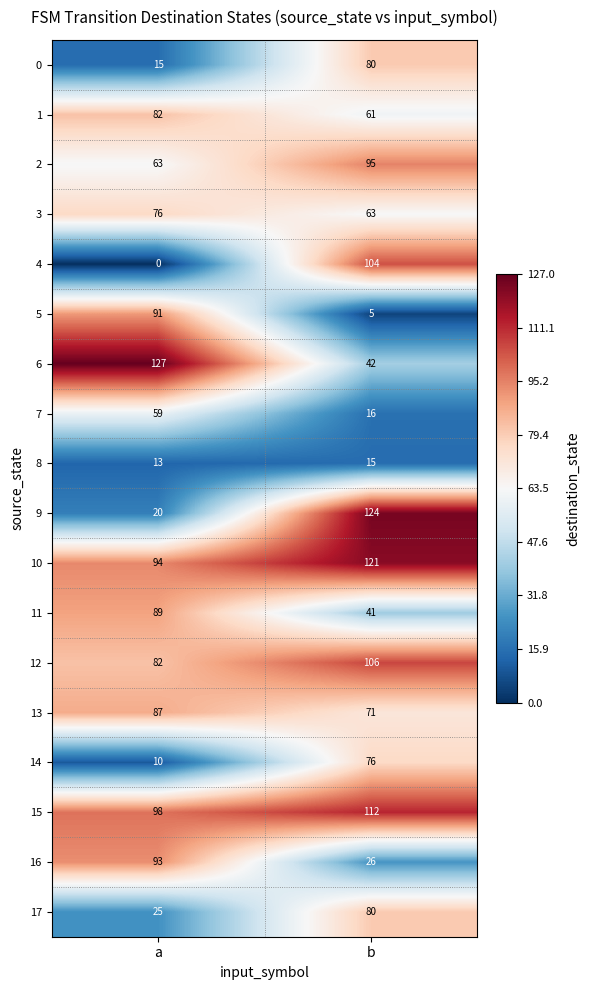

Count the number of categories in the chart.

2